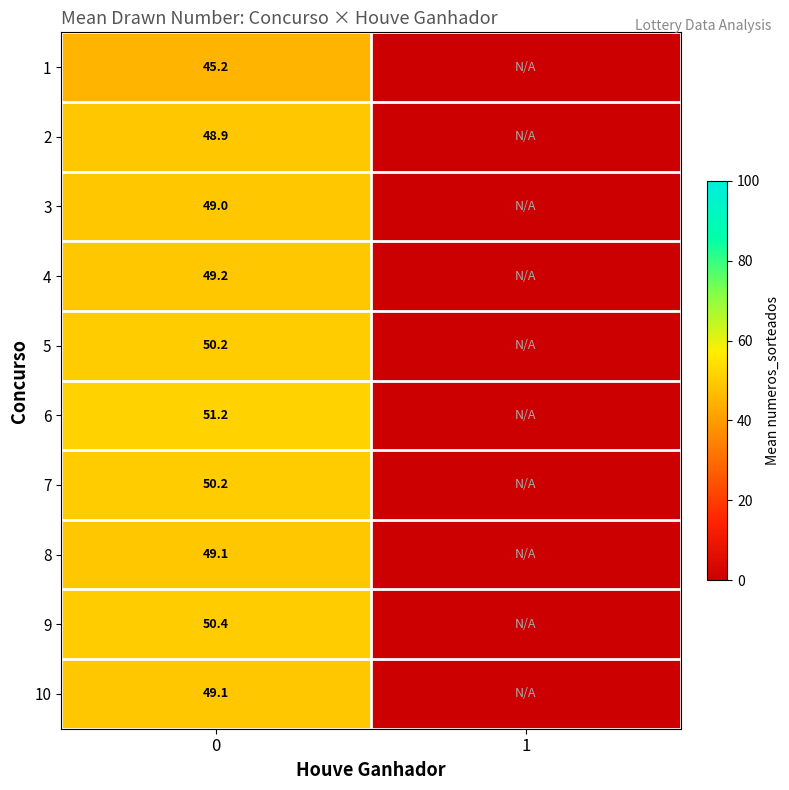

What is the total value across all series at 0?

492.5